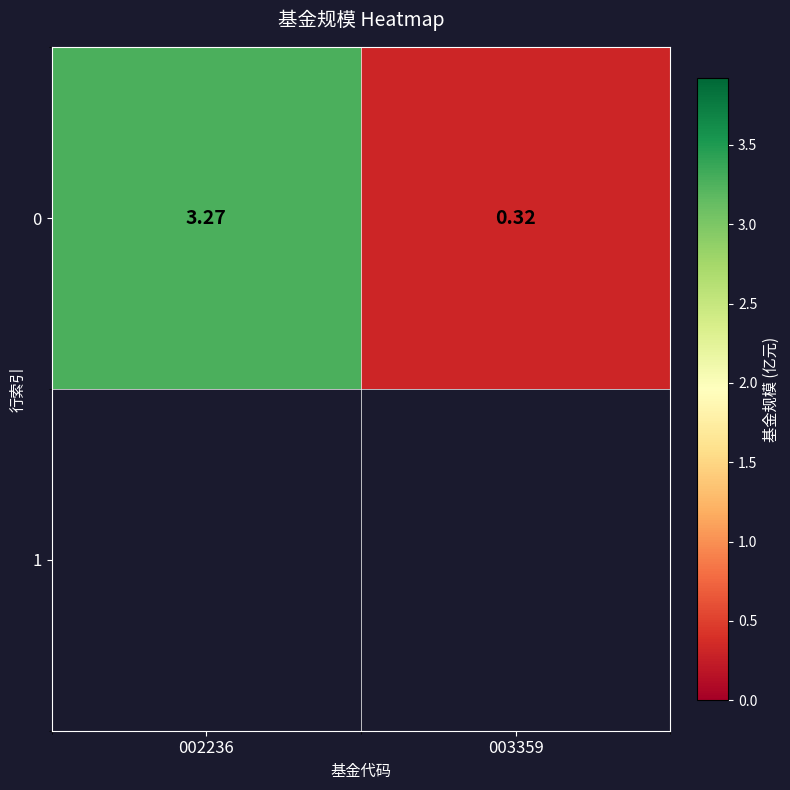

Between 003359 and 002236, which is larger?

002236